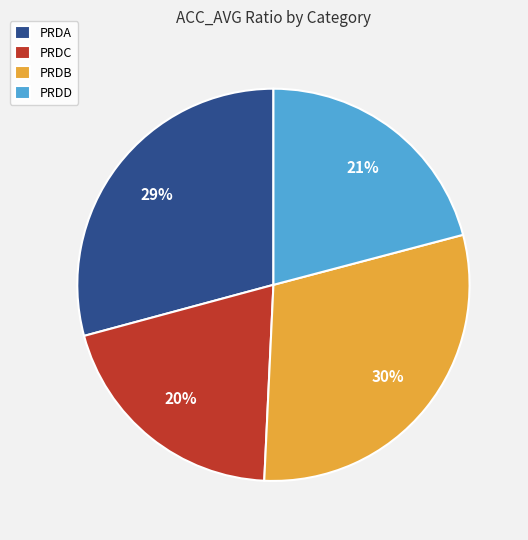

The PRDC slice represents 20% of the pie. True or false?

True